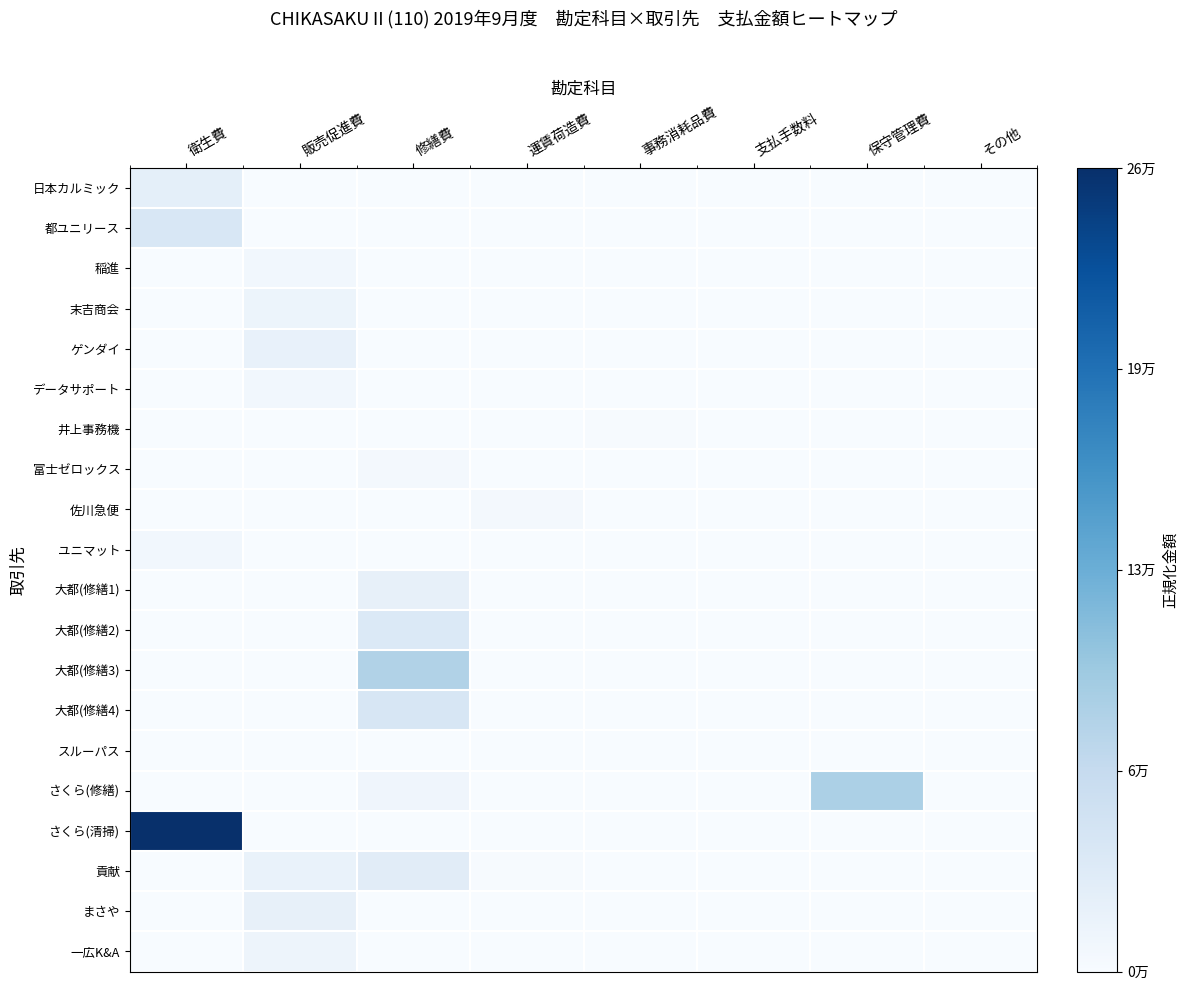

Which label corresponds to the largest value in the chart?

衛生費